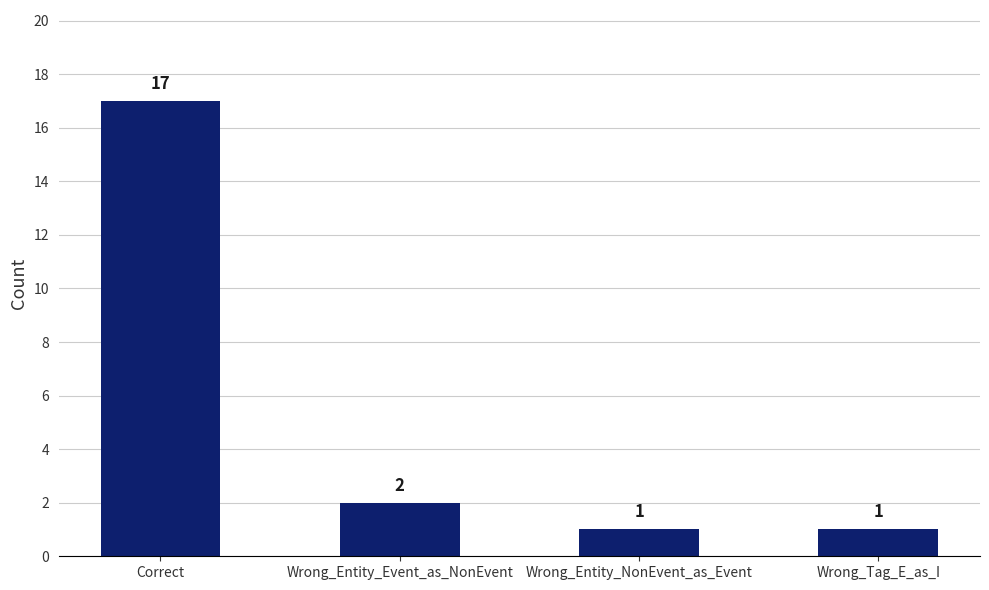

What is the minimum value shown in the chart?

1